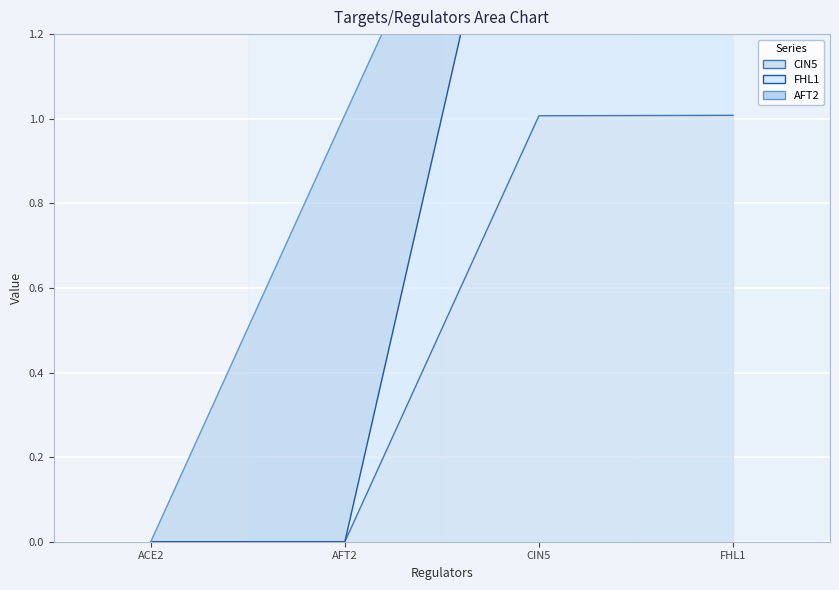

Between AFT2 and FHL1, which is larger?

FHL1